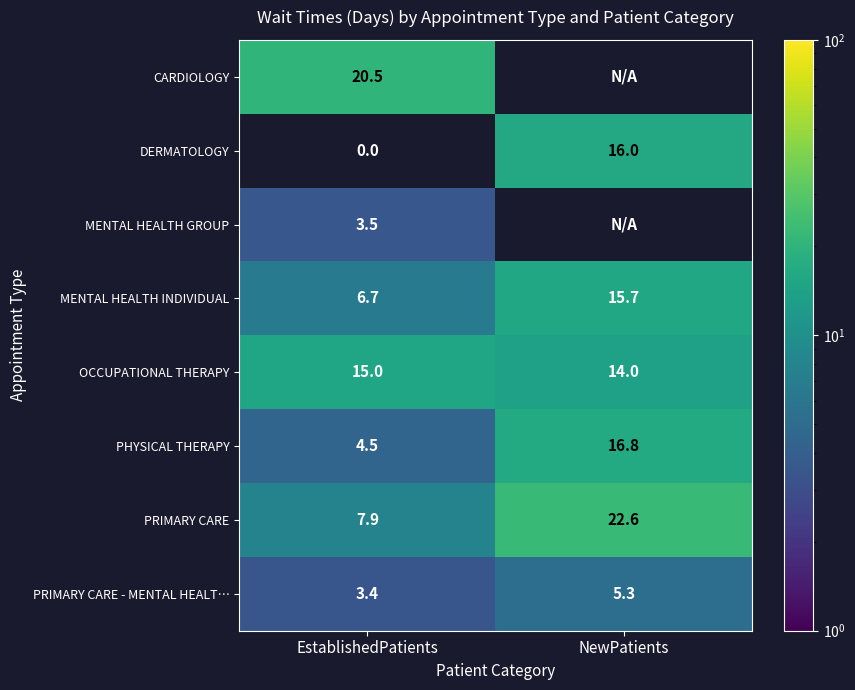

What is the spread (max minus min) of values at EstablishedPatients?

20.5